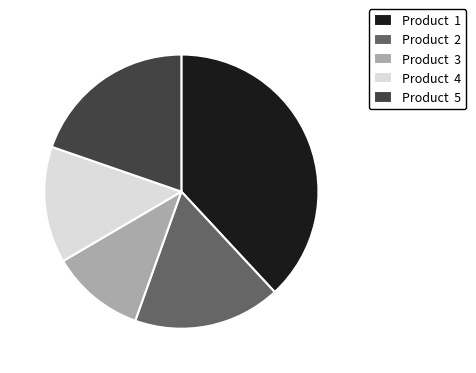

Between Product 4 and Product 5, which is larger?

Product 5